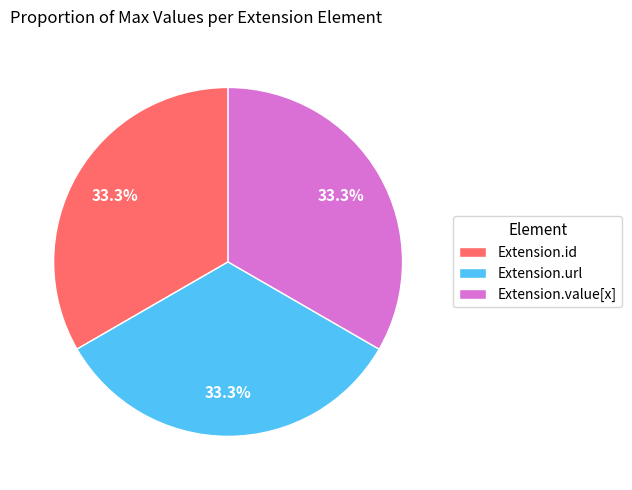

Count the number of slices in the pie.

3